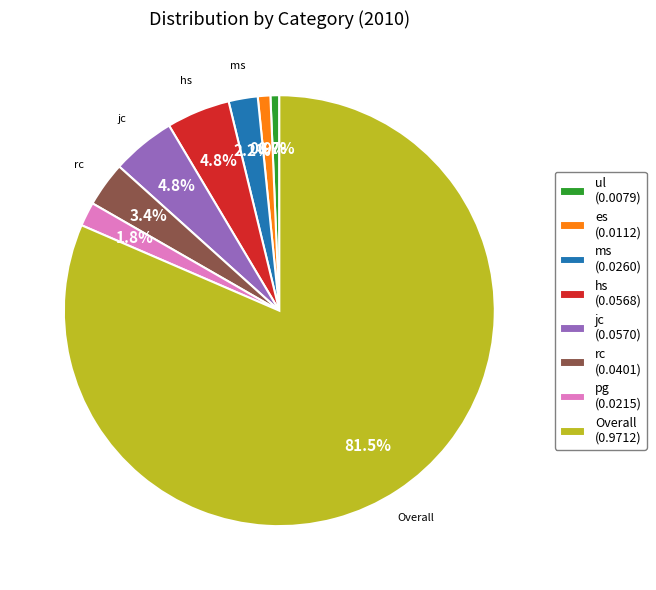

Does any single category account for the majority?

Yes